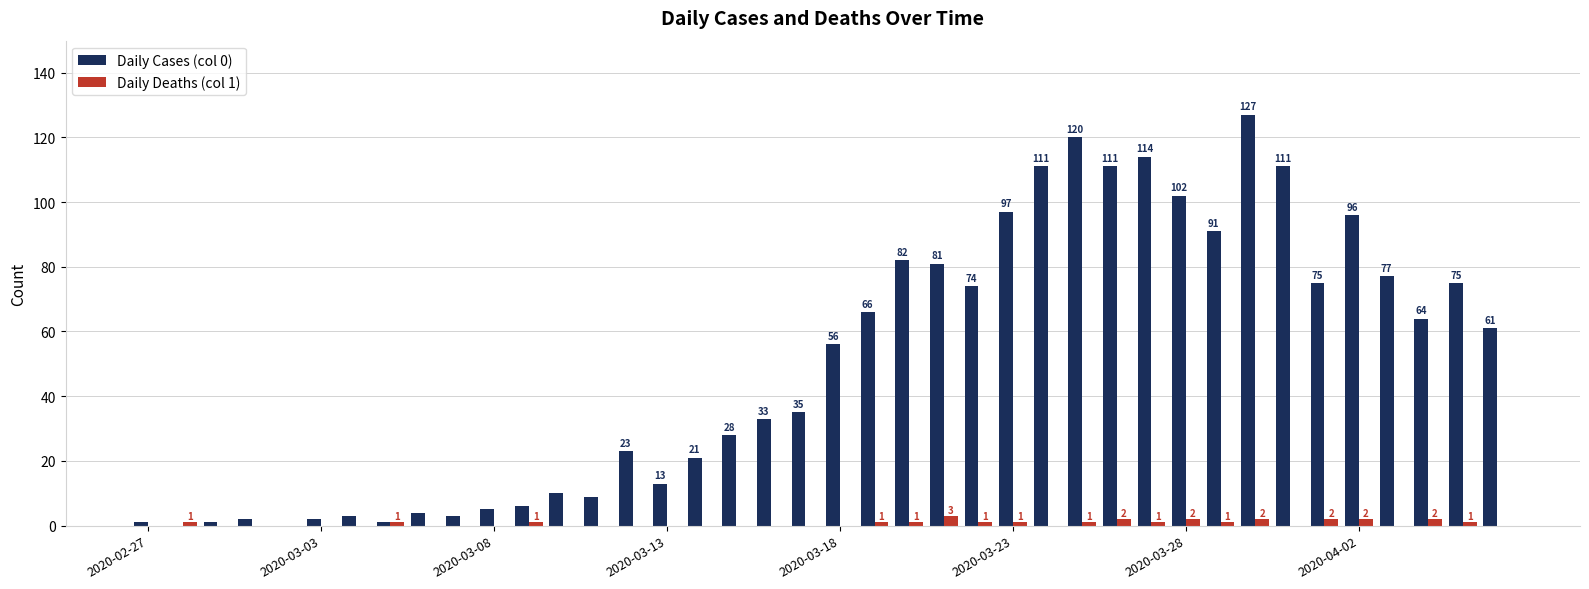

Which series has the largest total across all categories?

Daily Cases (col 0)